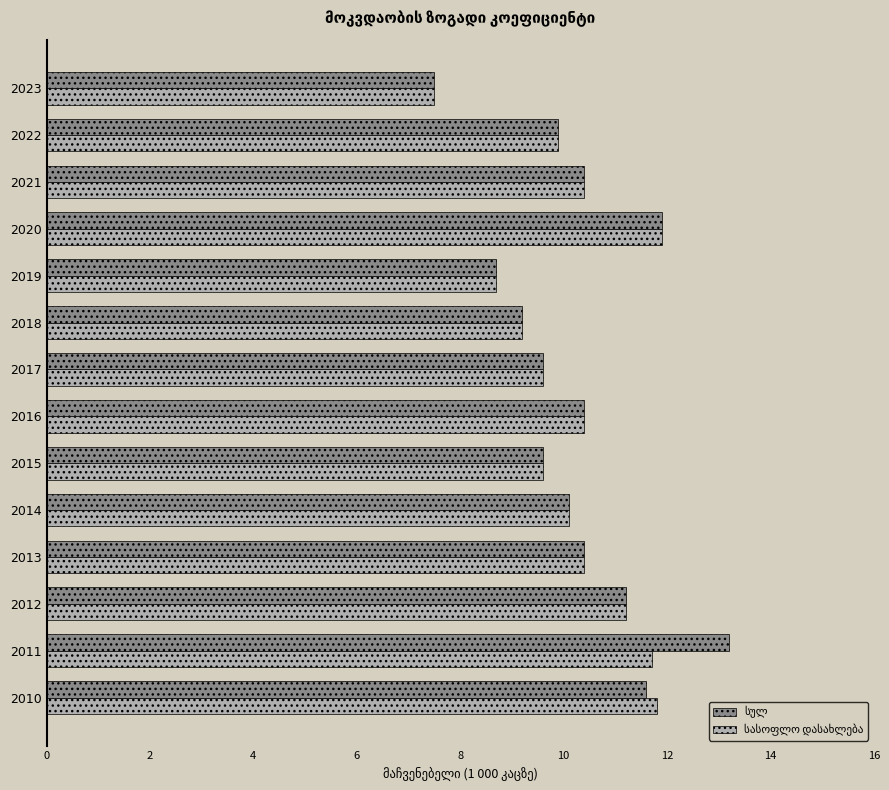

Which label corresponds to the largest value in the chart?

2011